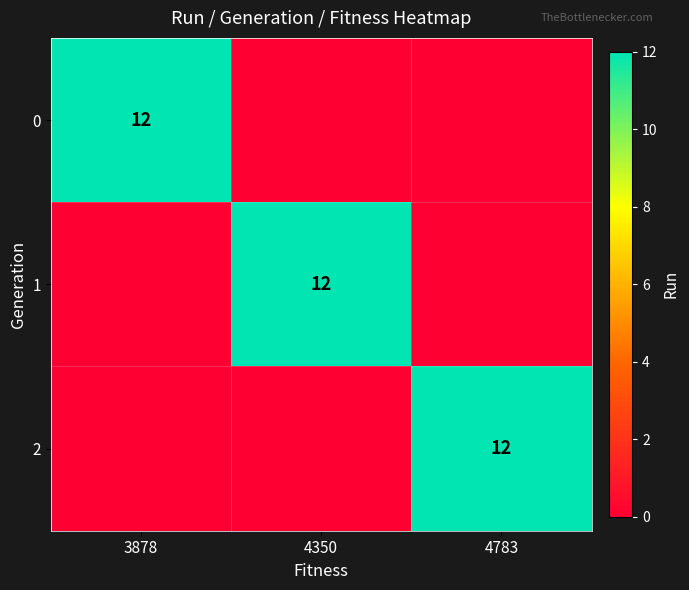

The value of 2 at 4783 is 12. True or false?

True